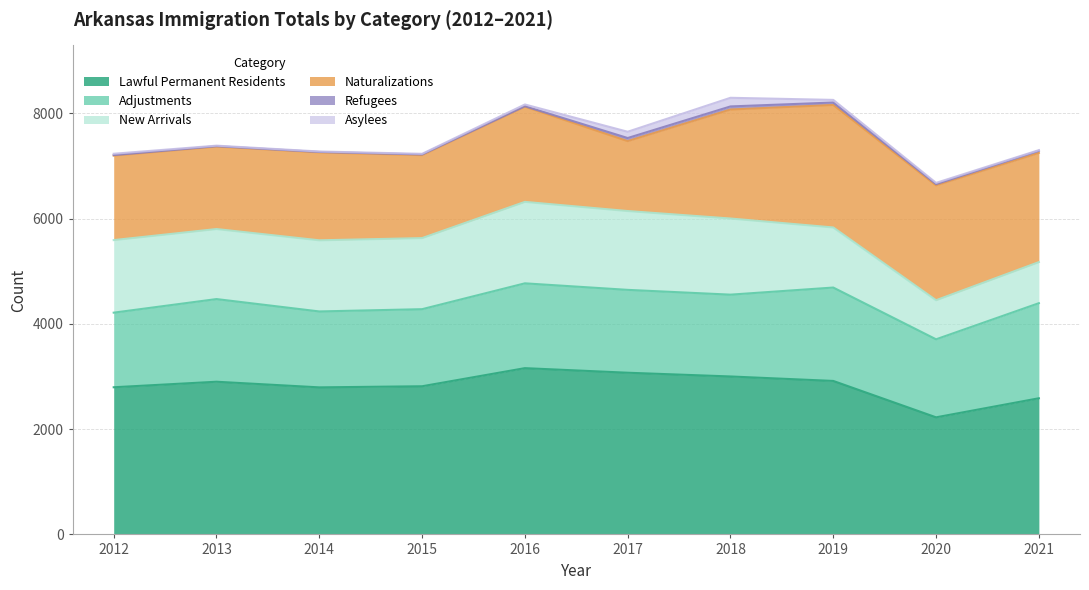

Which has a higher value, 2014 or 2020?

2014